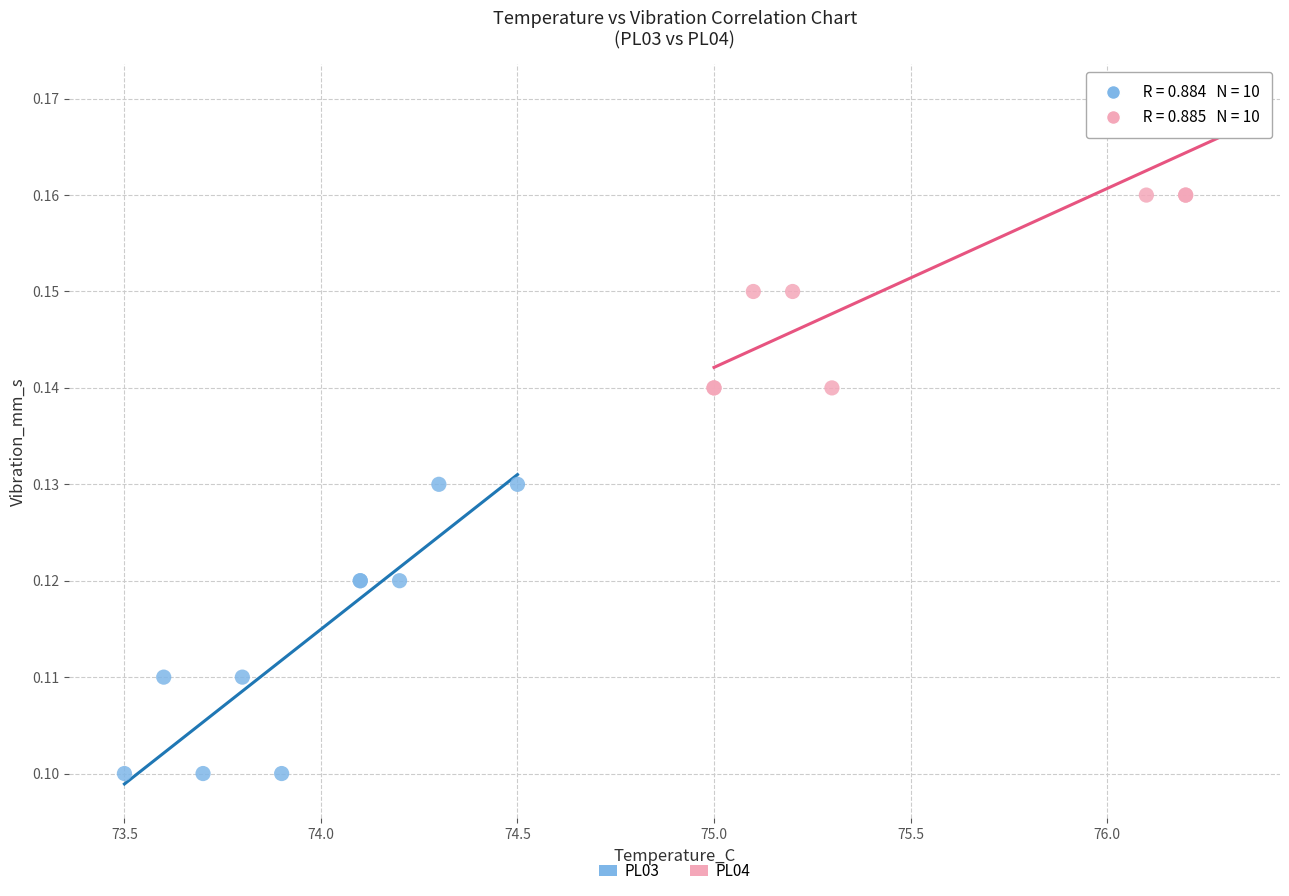

Which series reaches the maximum Y coordinate?

PL04